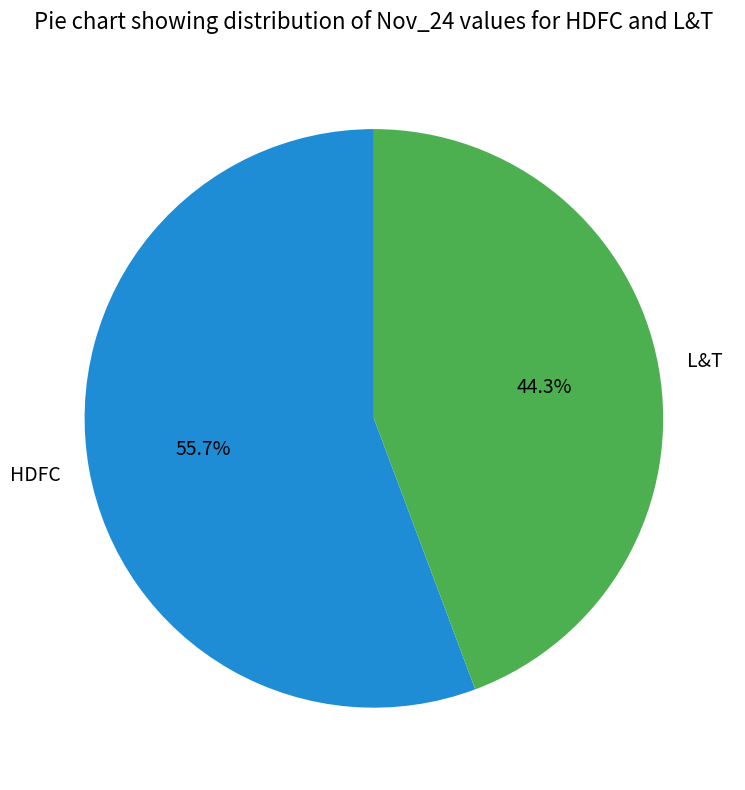

How many segments does this pie chart have?

2